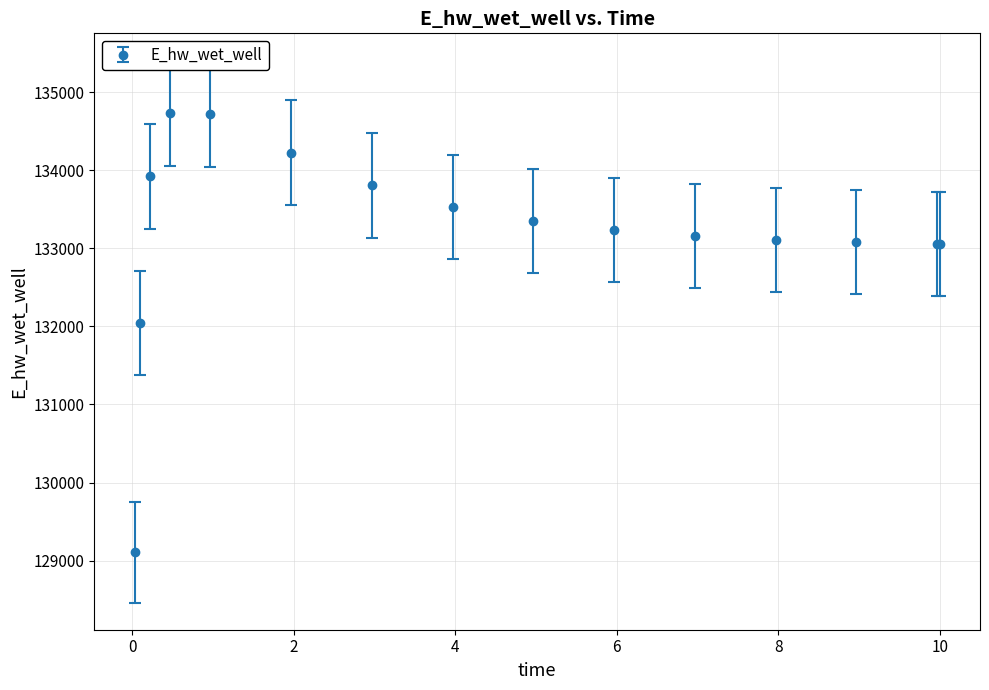

What is the value of the 3rd point from the left?

133919.8